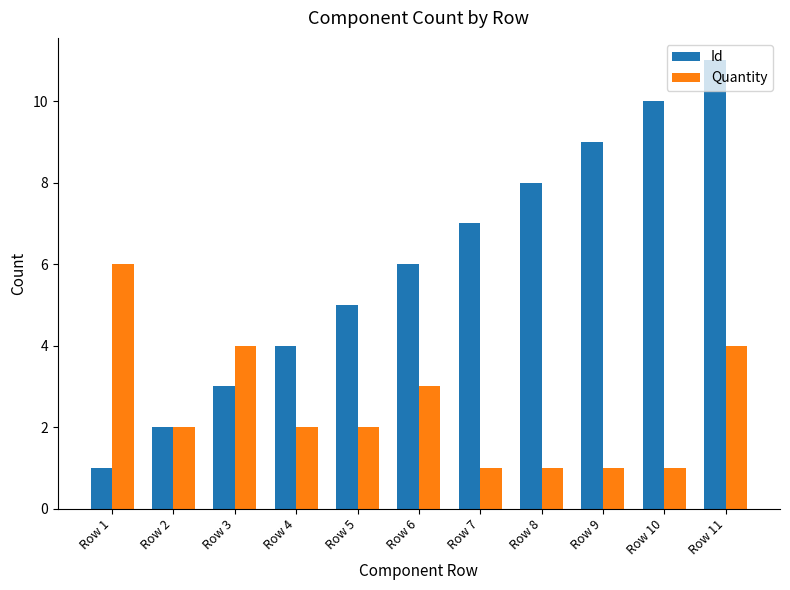

Reading left to right, extract all data points from this chart.

Id: 1	2	3	4	5	6	7	8	9	10	11
Quantity: 6	2	4	2	2	3	1	1	1	1	4